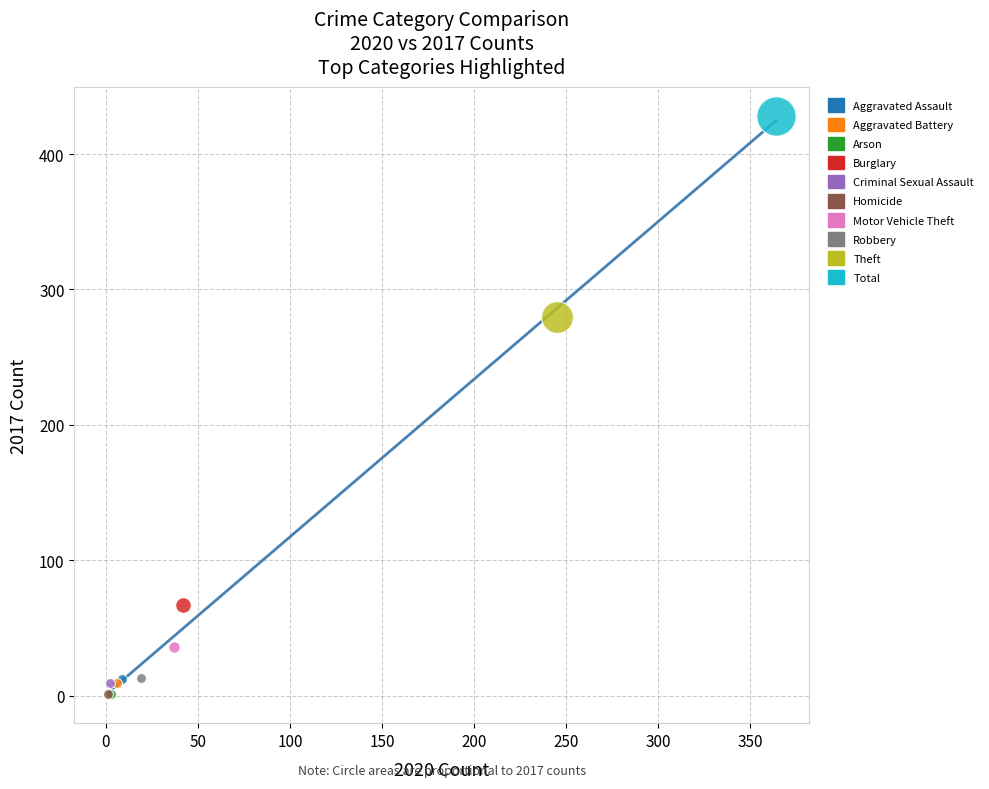

What are all the series names shown in the legend?

Aggravated Assault, Aggravated Battery, Arson, Burglary, Criminal Sexual Assault, Homicide, Motor Vehicle Theft, Robbery, Theft, Total